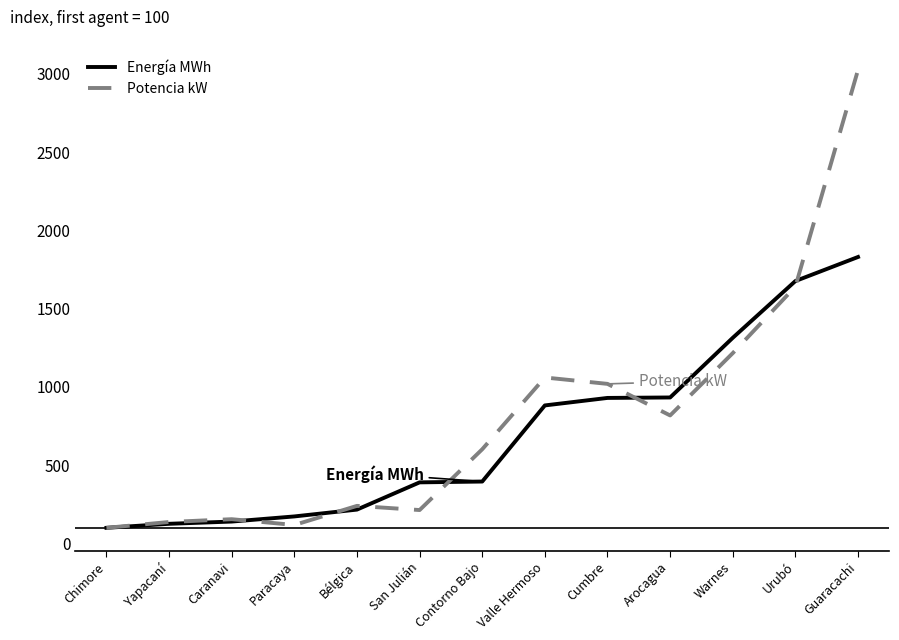

Which series has the largest total across all categories?

Potencia kW